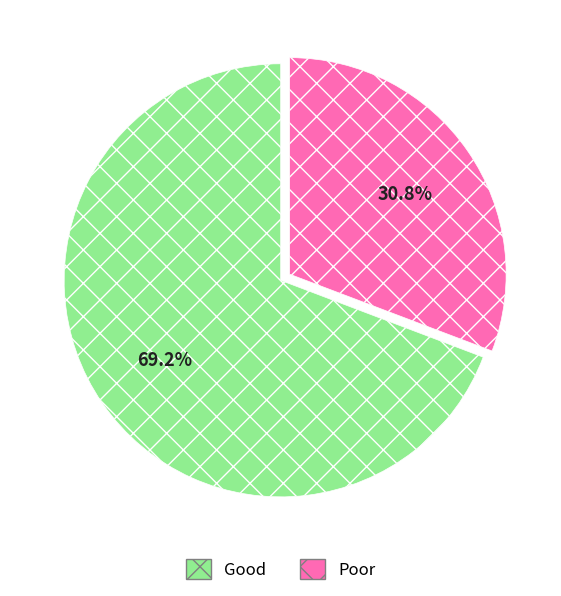

What is the total percentage of Poor and Good?

100.0%